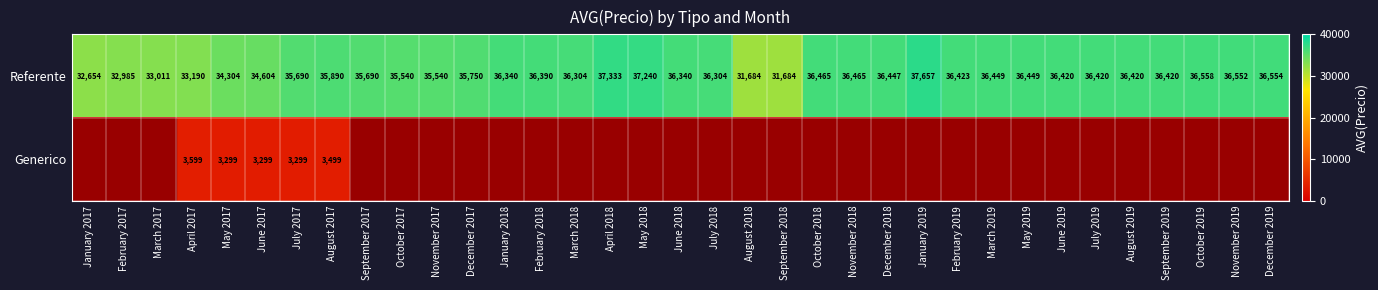

Is it true that Referente equals 34304 at May 2017?

True